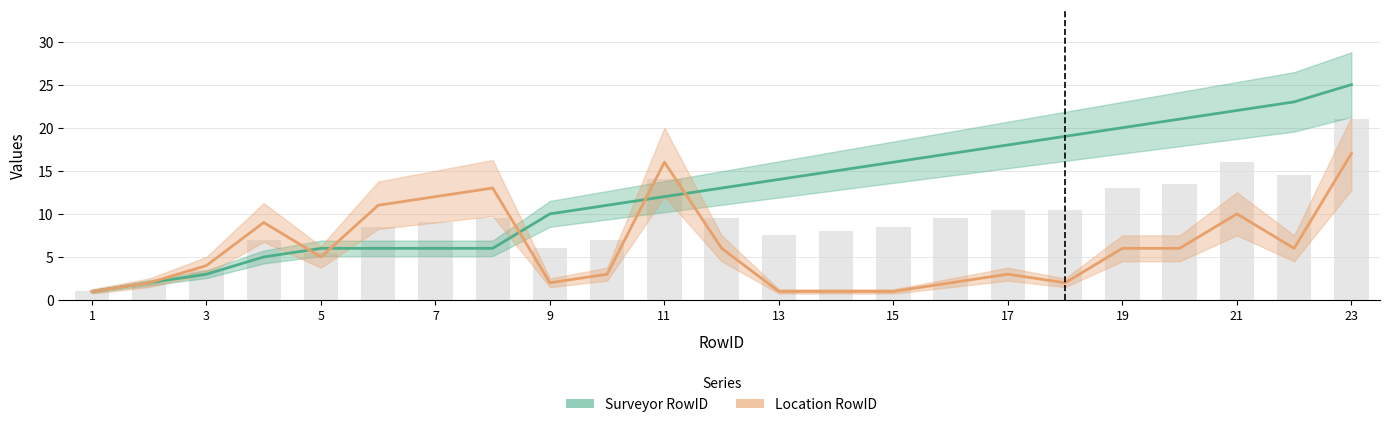

Rank the series at 17 from highest to lowest value.

Surveyor RowID, Location RowID